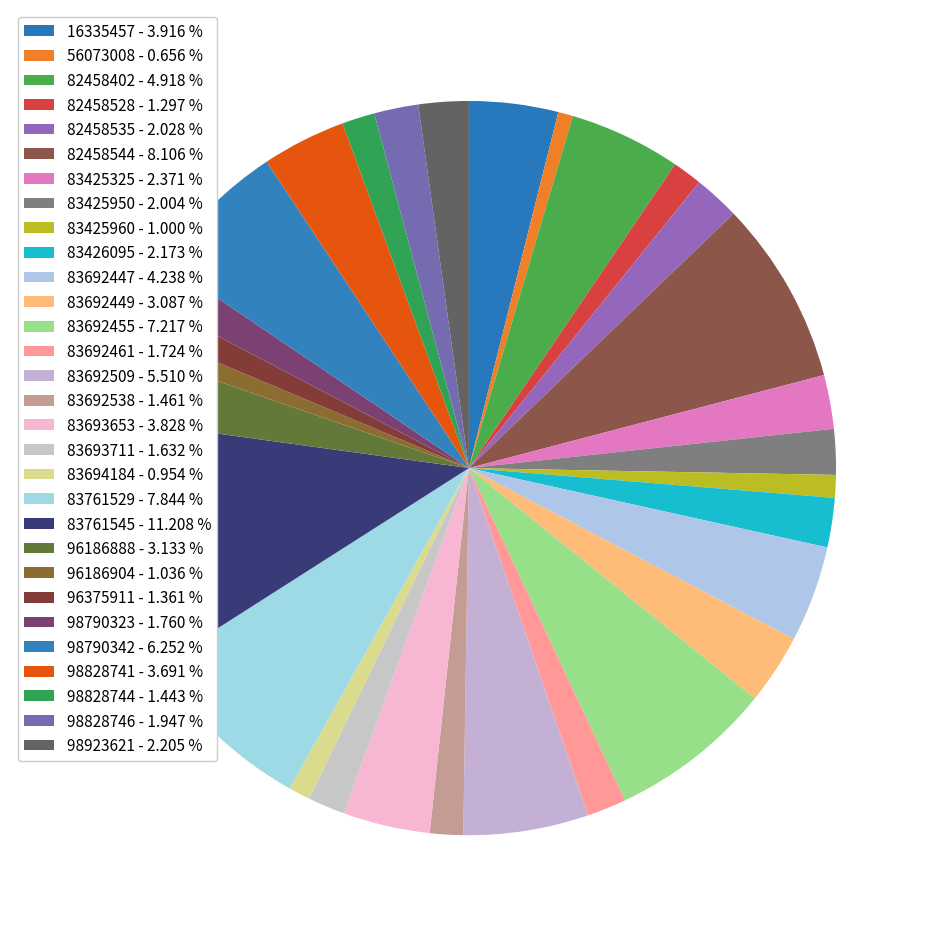

Count the number of slices in the pie.

30